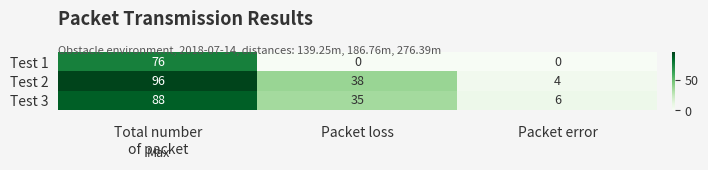

What is the total value across all series at Packet error?

10